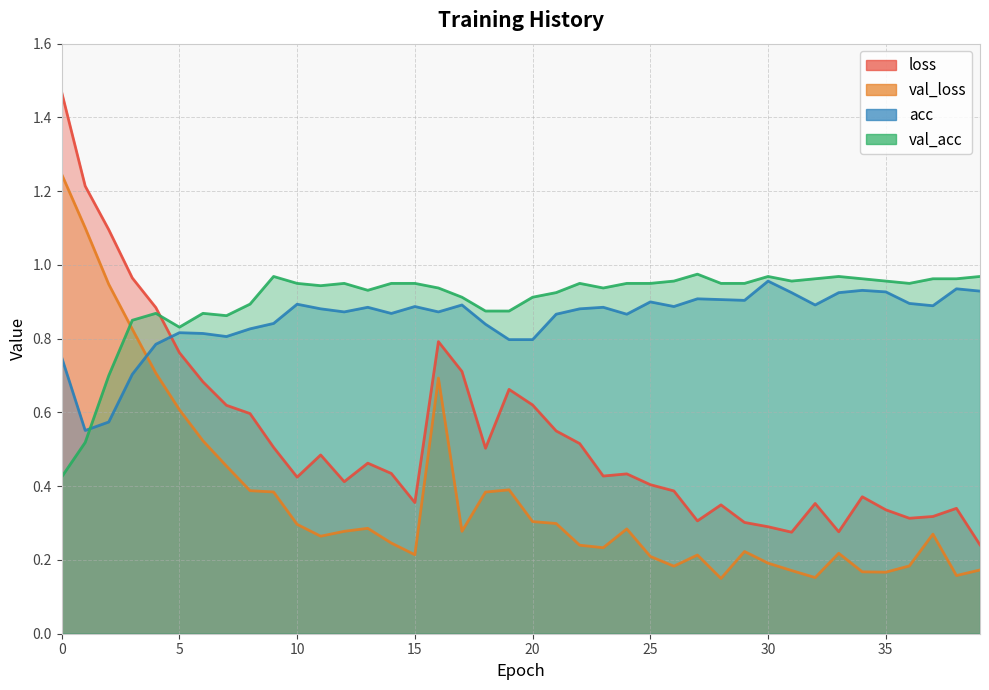

Which series changed the most between 28 and 35?

acc